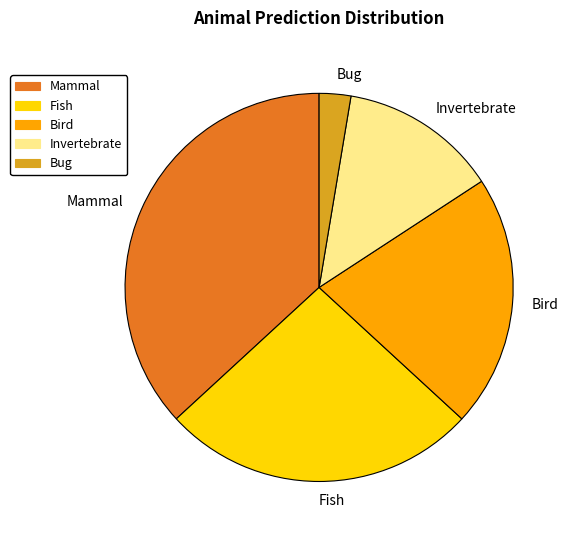

The Invertebrate slice represents 24% of the pie. True or false?

False